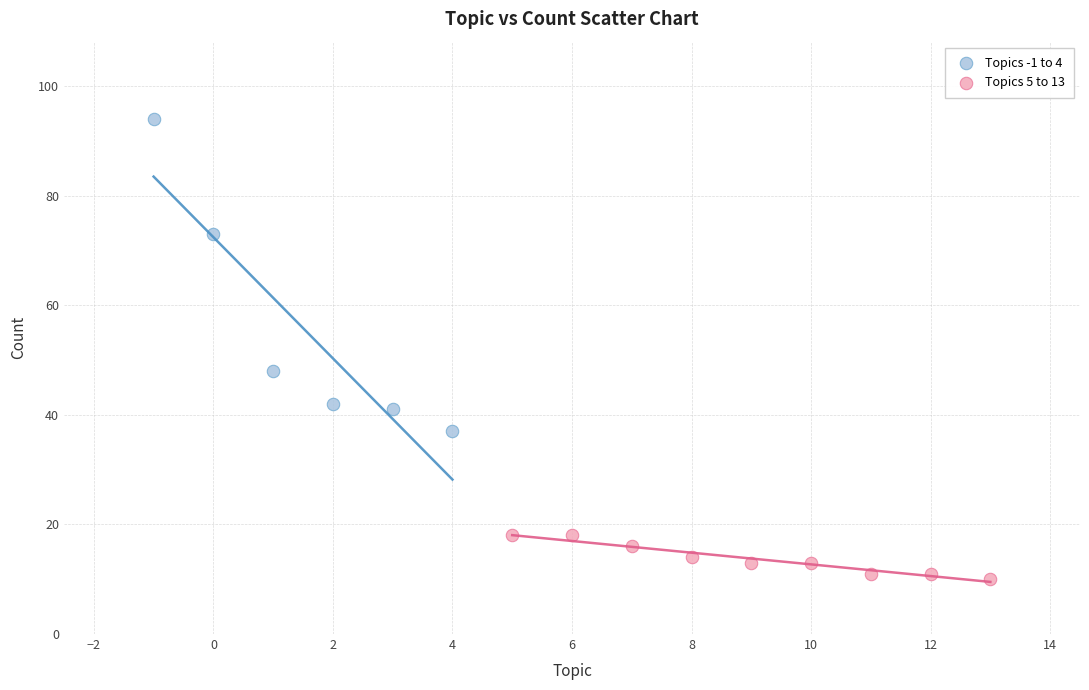

Which series reaches the maximum Y coordinate?

Topics -1 to 4